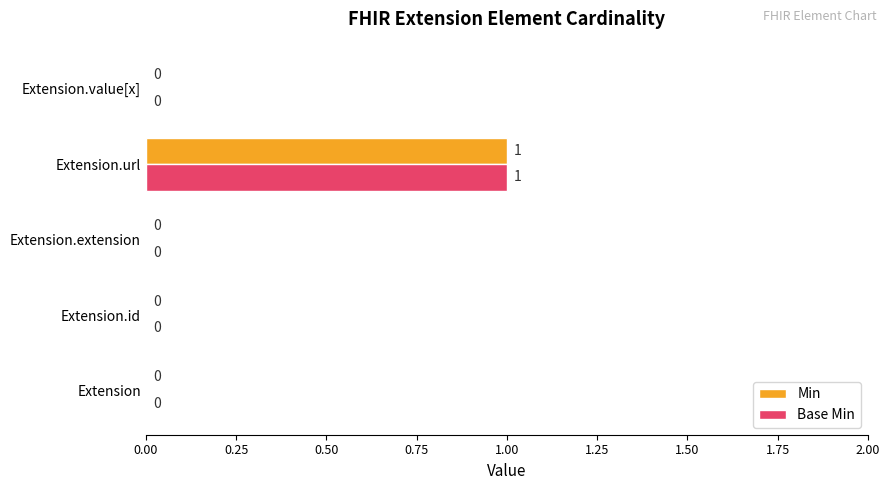

Which label corresponds to the largest value in the chart?

Extension.url